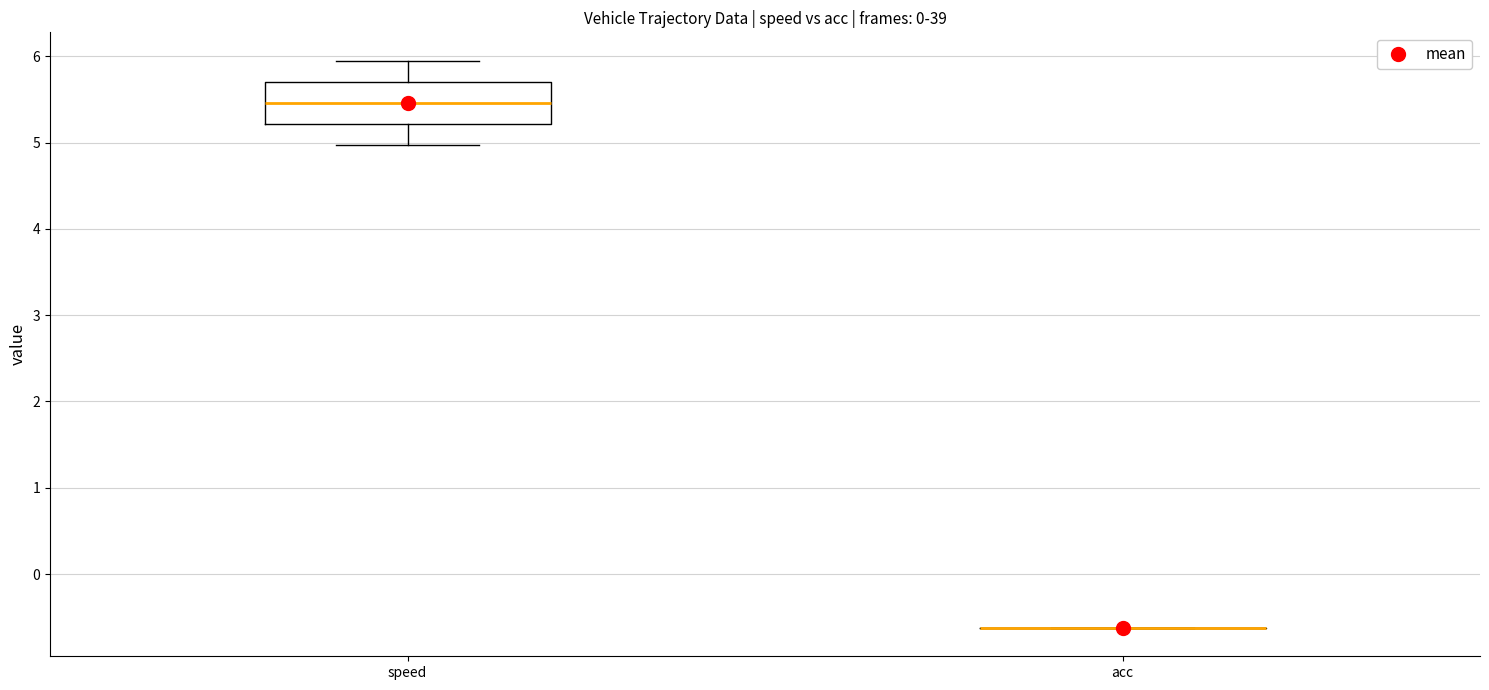

Reading left to right, transcribe this box plot: for each box, give where its median line is, the range the box spans, and where its two whiskers end, as read against the y-axis. The values are not printed on the chart, so give them approximately, as read against the axis.

speed: median 5.5, box 5.2 to 5.7, whiskers 5.0 to 5.9
acc: box collapsed to a line at -0.6, whiskers -0.6 to -0.6